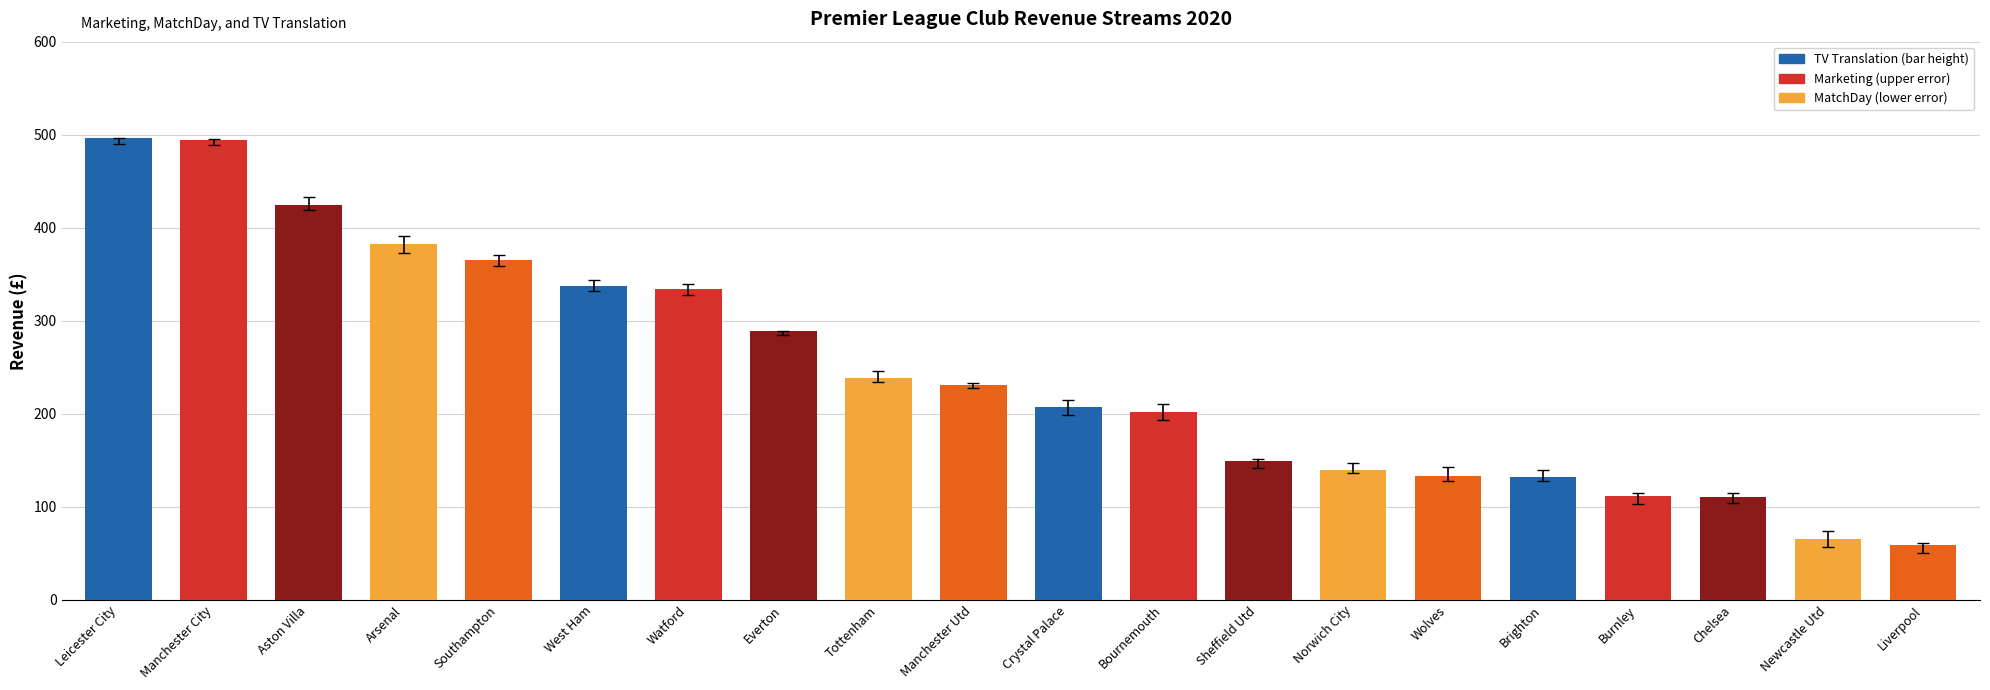

What is the average value?

245.1